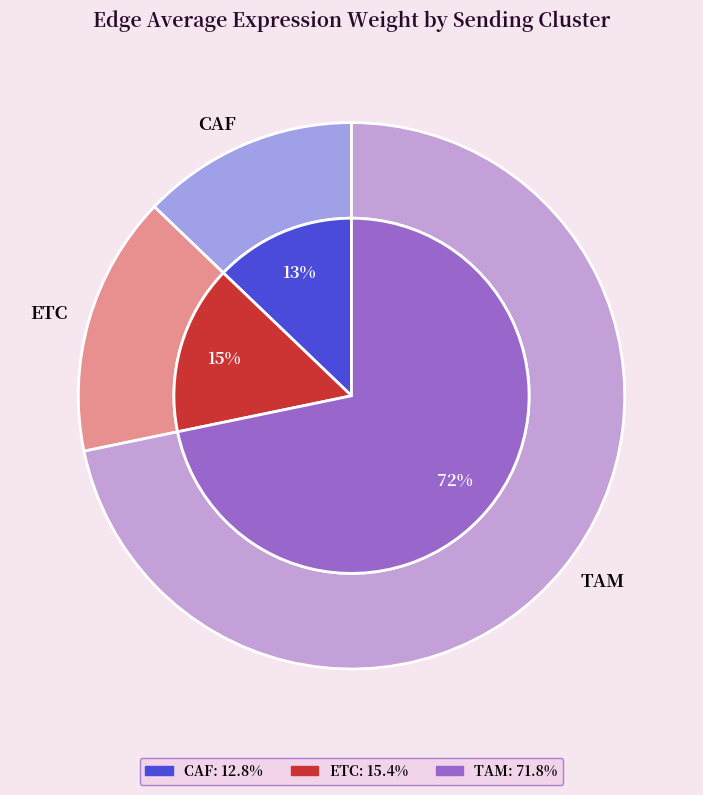

Does CAF represent more than half of the total?

No